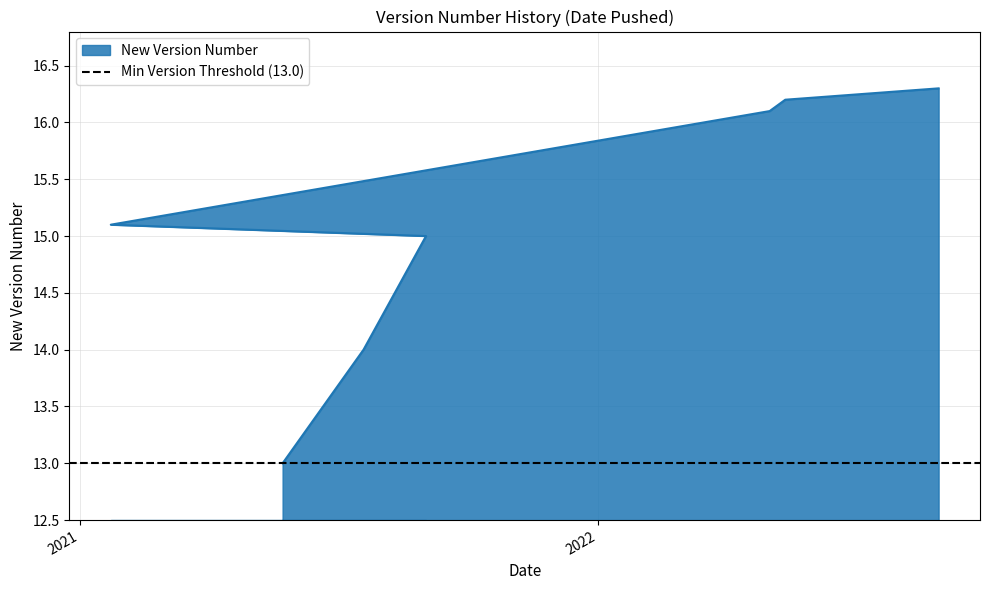

How many lines are shown in the chart?

1